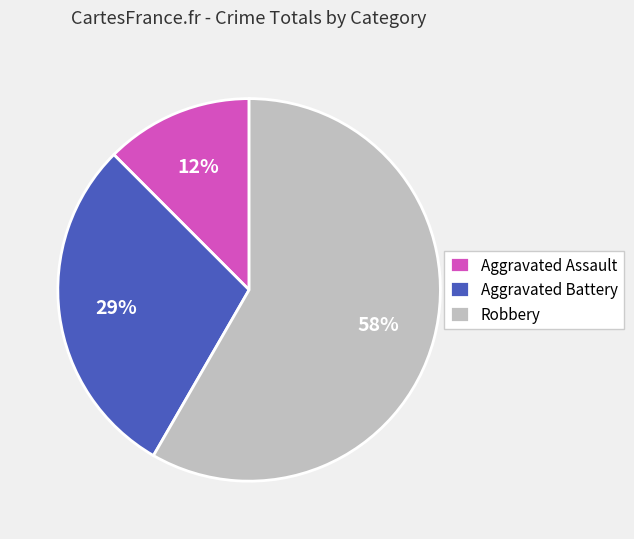

To the nearest percent, what is the average slice percentage?

33%